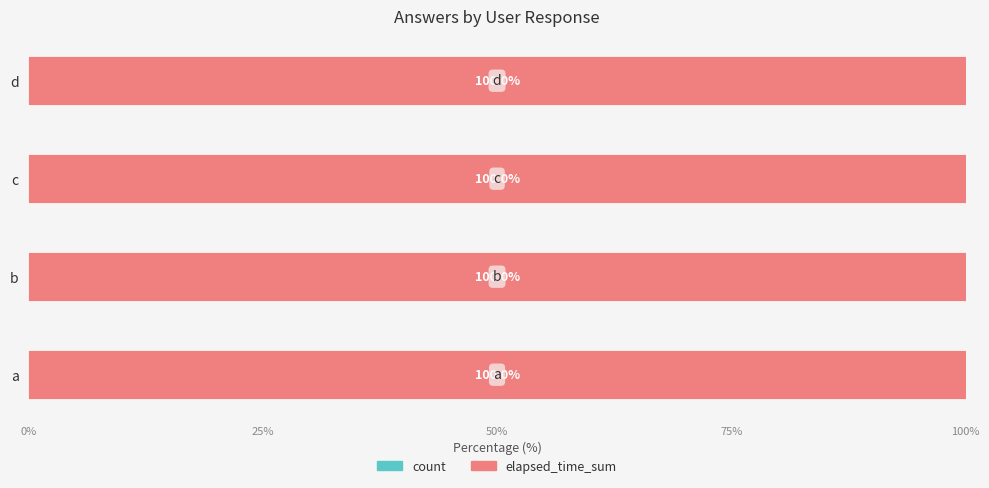

What is the total value across all series at b?

100.0